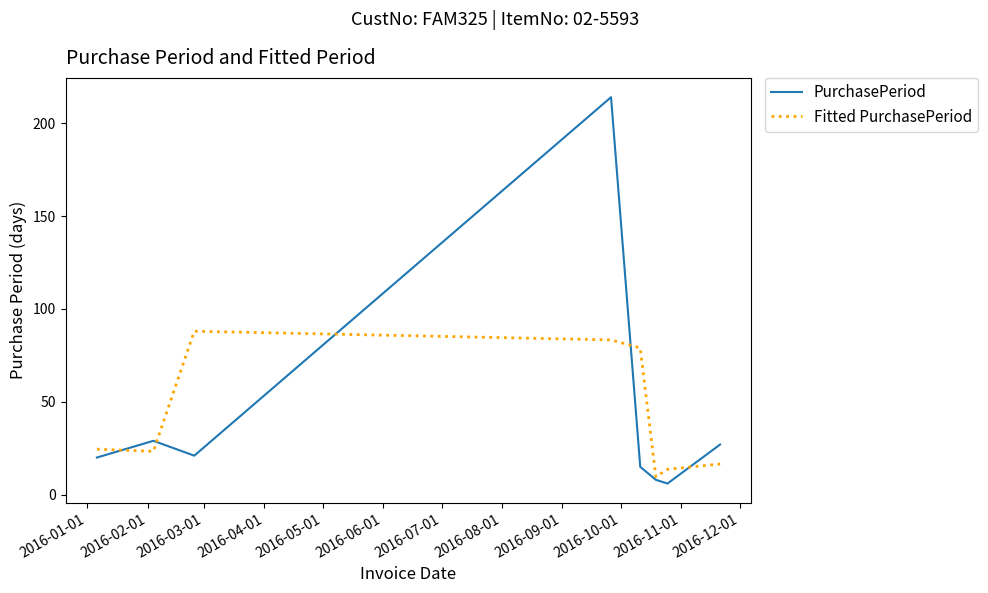

Is this an area chart (filled region under the line)?

No